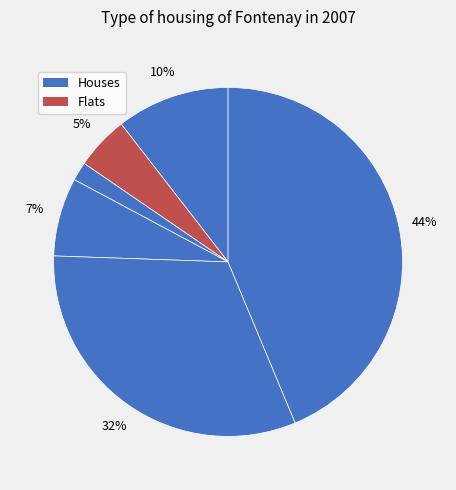

How many segments does this pie chart have?

6